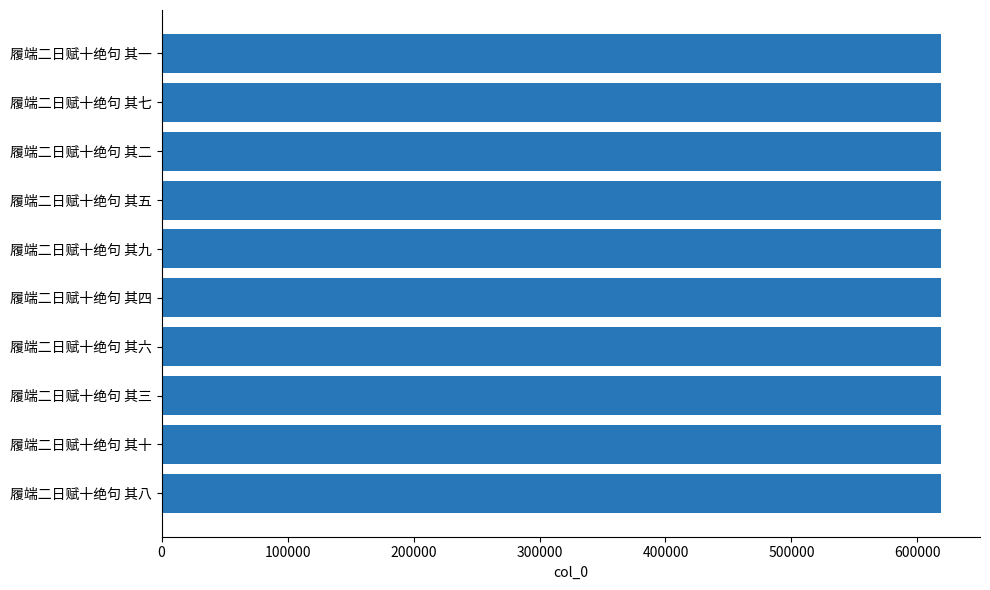

What is the difference between the maximum and minimum values?

9